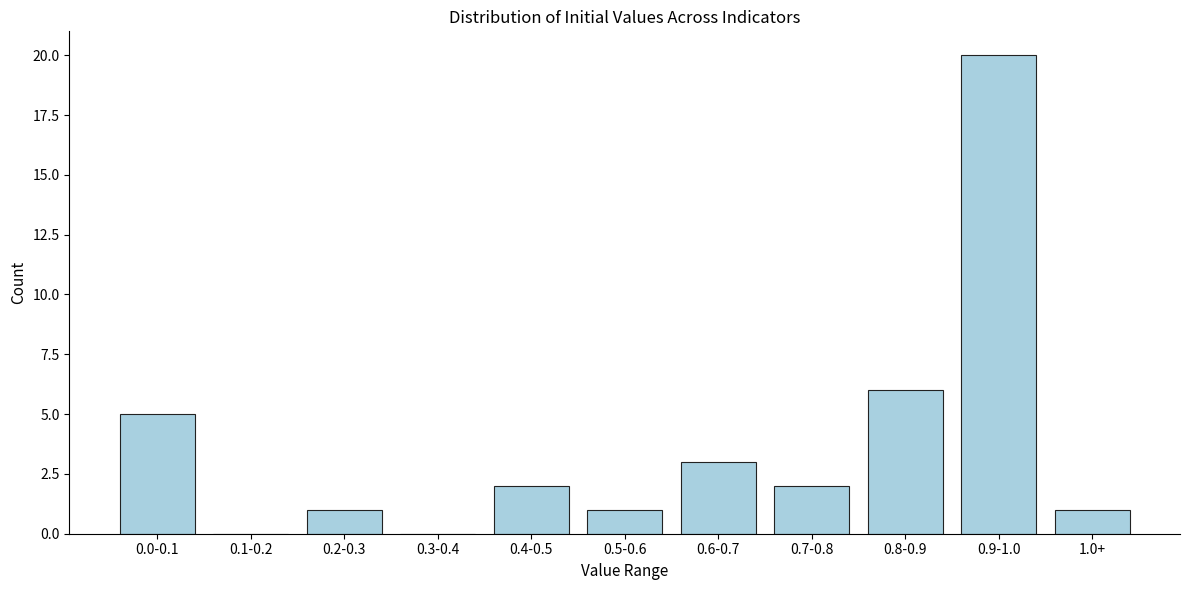

Reading right to left, list all the values displayed in this chart.

1.0+=1	0.9-1.0=20	0.8-0.9=6	0.7-0.8=2	0.6-0.7=3	0.5-0.6=1	0.4-0.5=2	0.3-0.4=0	0.2-0.3=1	0.1-0.2=0	0.0-0.1=5